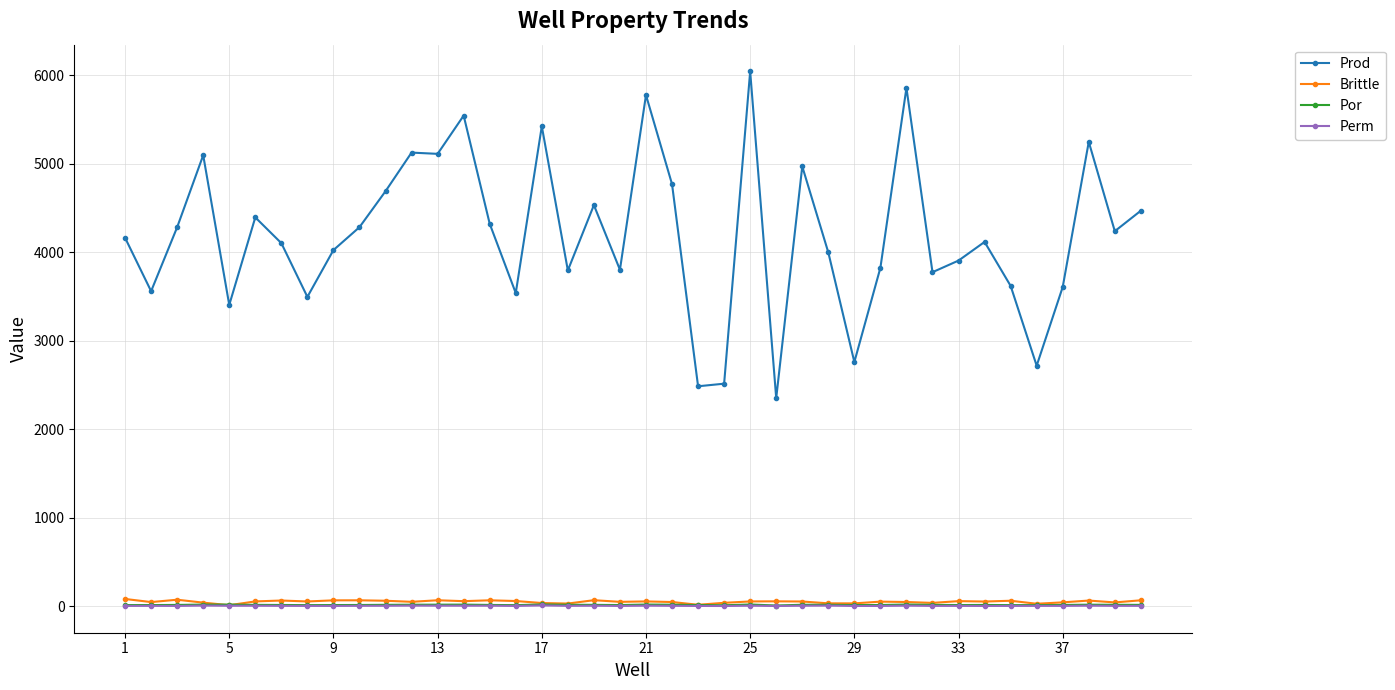

What is the greatest value displayed?

6046.3